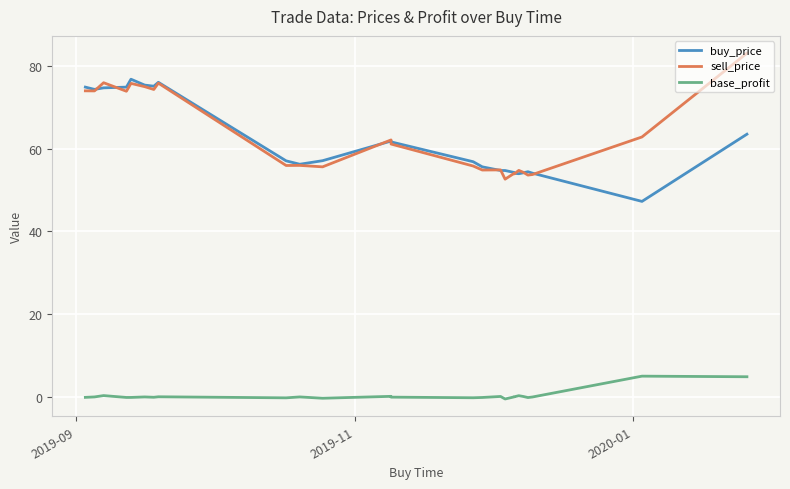

In sell_price, how many points are higher than both neighbors (excluding endpoints)?

8